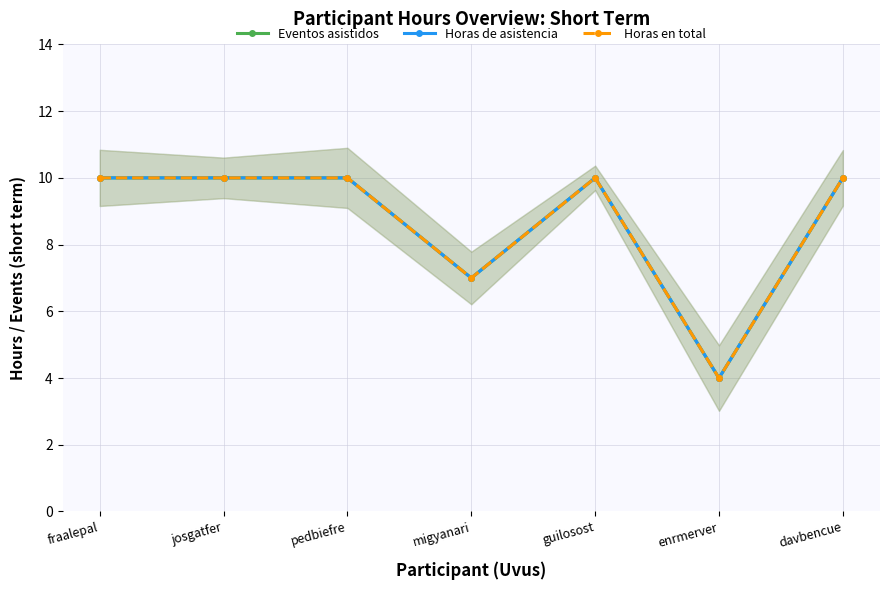

At migyanari, list the series in order from largest to smallest.

Eventos asistidos, Horas de asistencia, Horas en total